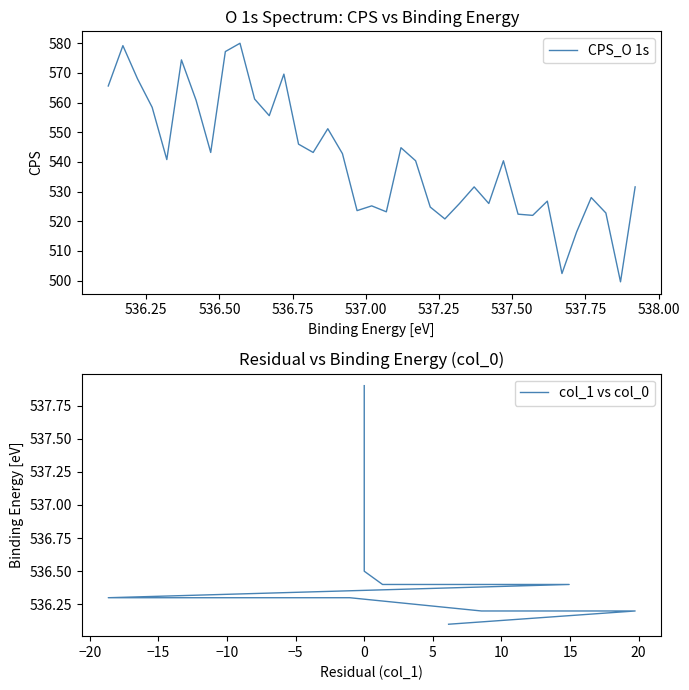

How many categories are shown in the chart?

37